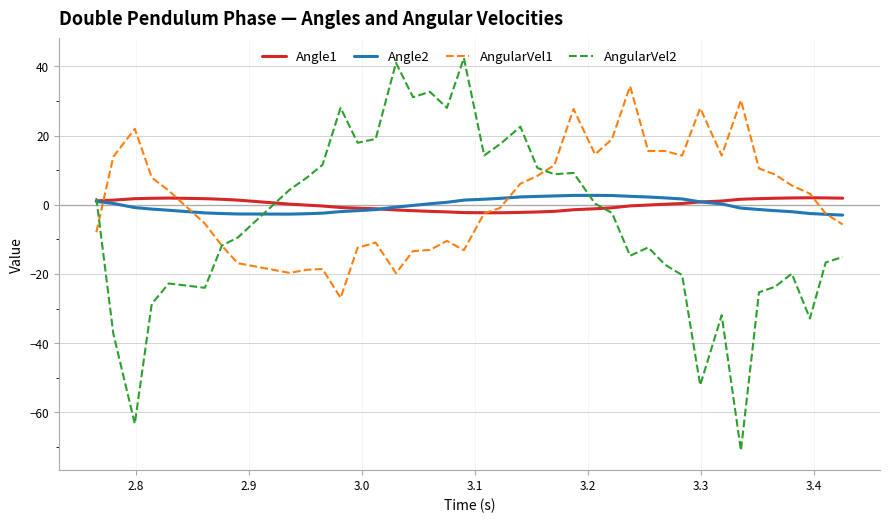

Which series has the widest spread of values?

AngularVel2